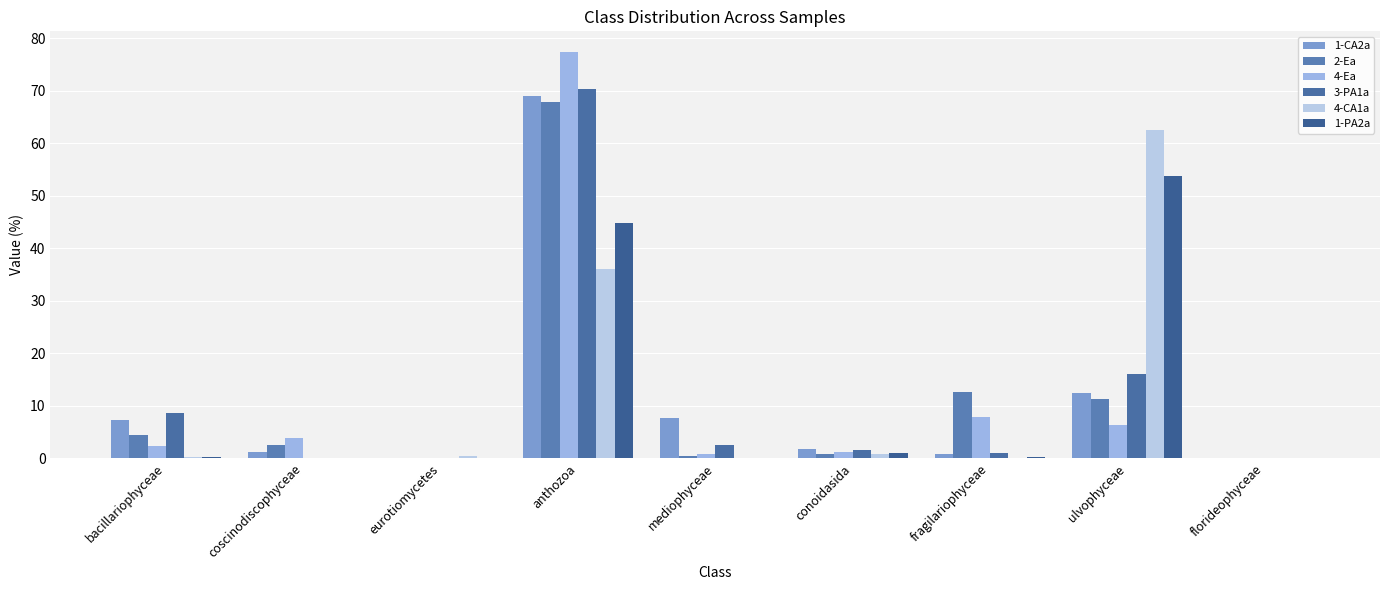

Count the number of categories in the chart.

9